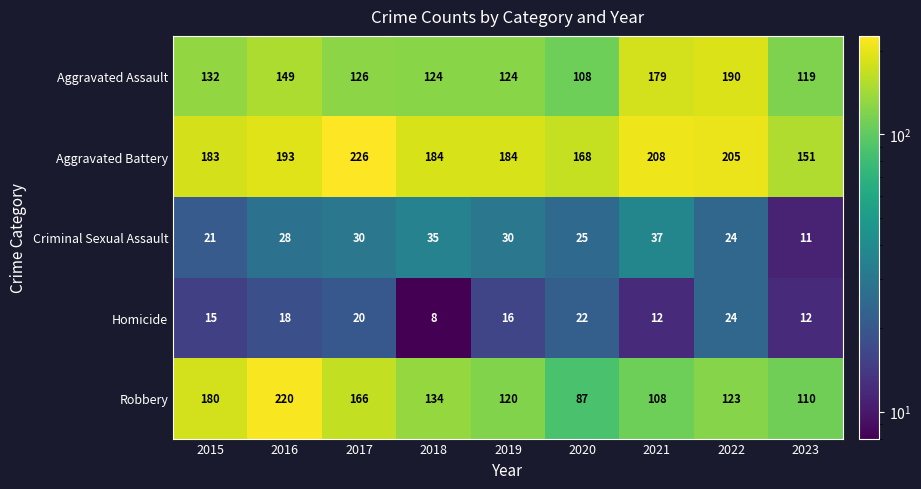

Which series has the widest spread of values?

Robbery